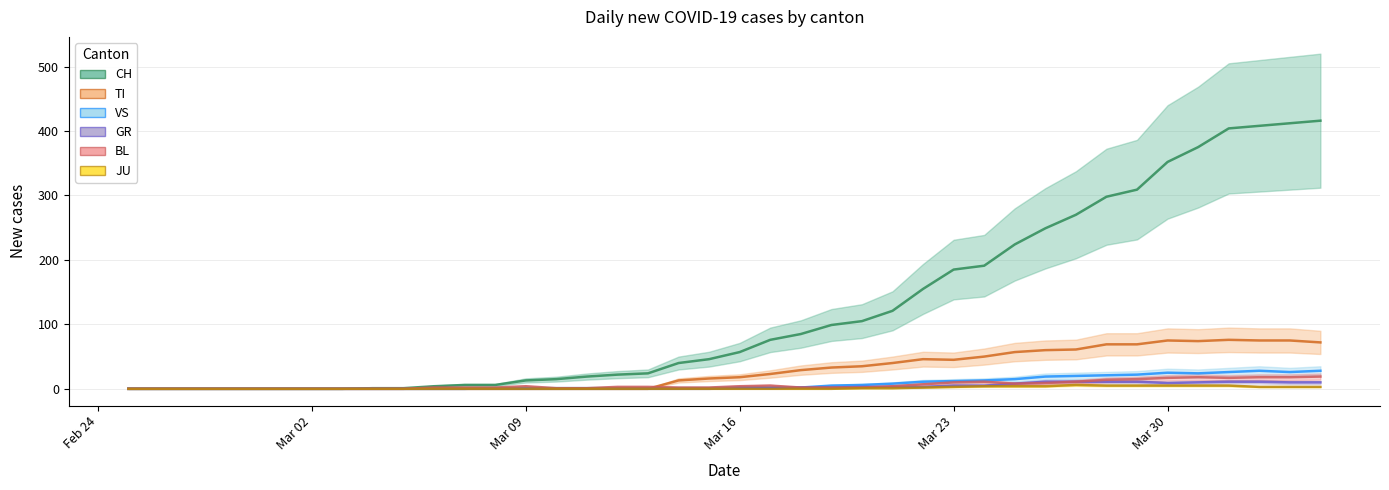

At which category is the sum across all series the highest?

2020-04-04